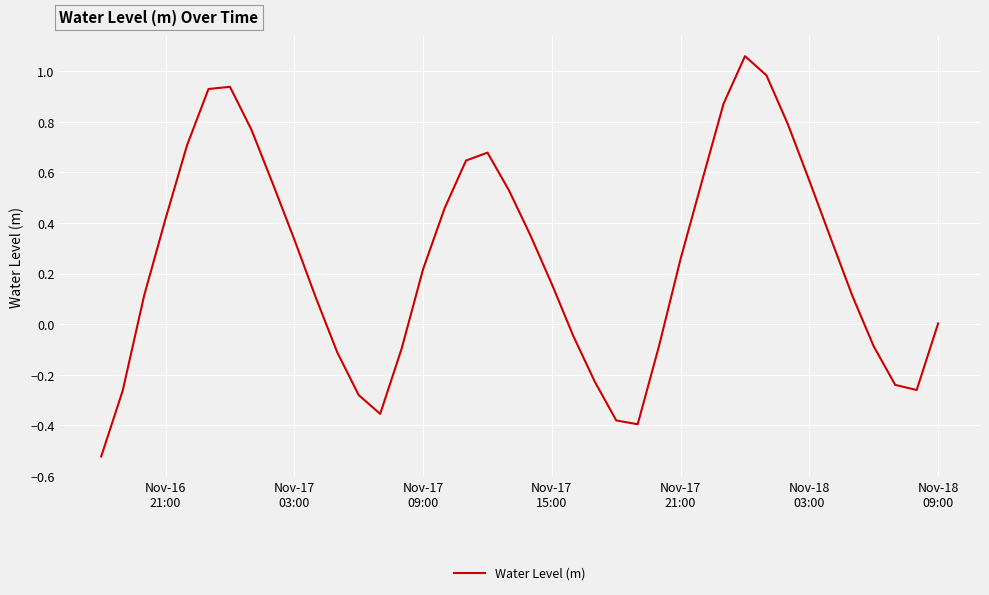

What is the average value?

0.3